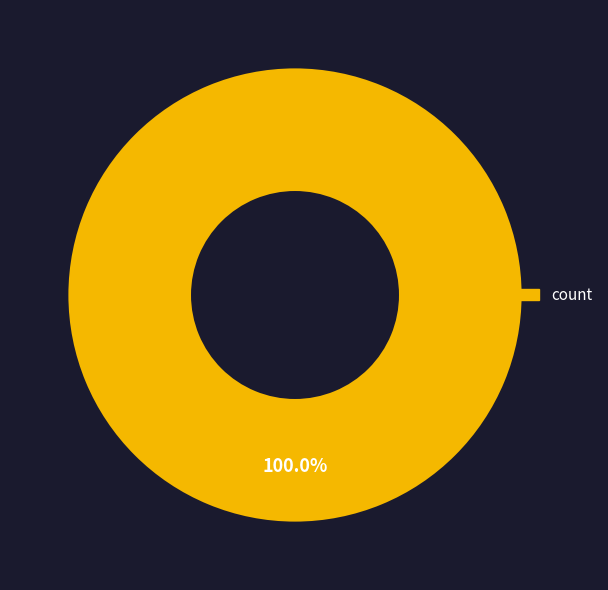

Is there any slice that represents more than half of the pie?

Yes